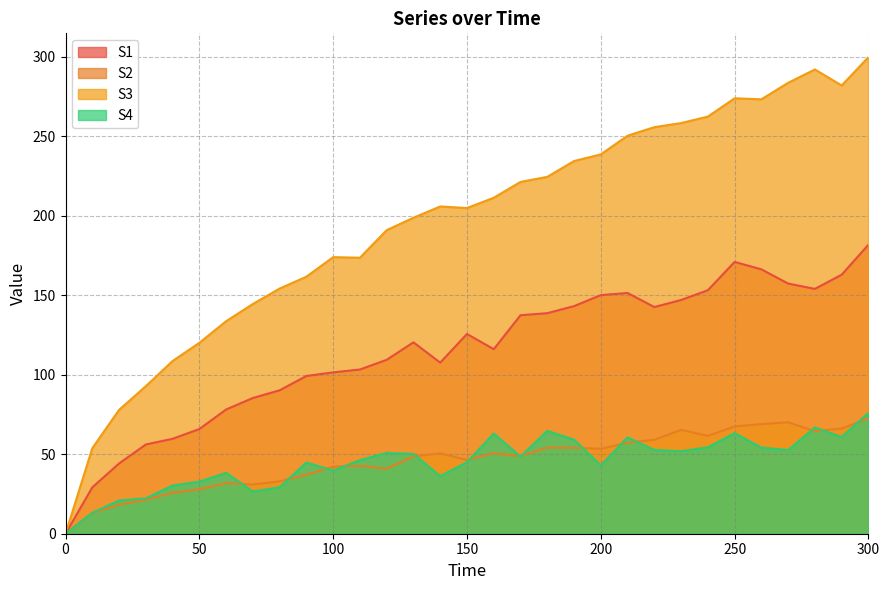

Reading right to left, list all the values displayed in this chart.

S1: 300=181.7	290=162.9	280=153.9	270=157.3	260=166.2	250=170.9	240=153.1	230=147.0	220=142.5	210=151.4	200=150.0	190=143.1	180=138.7	170=137.4	160=116.0	150=125.6	140=107.6	130=120.3	120=109.3	110=103.3	100=101.5	90=99.2	80=90.2	70=85.3	60=78.1	50=65.8	40=59.7	30=56.1	20=44.2	10=29.2	0=0.0
S2: 300=72.6	290=66.1	280=64.4	270=70.1	260=68.9	250=67.5	240=61.5	230=65.3	220=59.1	210=57.2	200=53.4	190=54.0	180=54.2	170=48.9	160=50.6	150=46.3	140=50.6	130=48.6	120=40.9	110=42.7	100=42.2	90=37.1	80=32.9	70=30.9	60=31.8	50=27.9	40=25.7	30=21.3	20=18.3	10=13.0	0=0.0
S3: 300=299.6	290=281.8	280=291.9	270=283.5	260=273.1	250=273.8	240=262.3	230=258.2	220=255.6	210=250.3	200=238.5	190=234.3	180=224.4	170=221.2	160=211.2	150=204.8	140=205.8	130=198.7	120=190.9	110=173.5	100=173.9	90=161.6	80=154.2	70=144.4	60=133.6	50=120.0	40=108.6	30=92.8	20=77.9	10=53.7	0=0.0
S4: 300=76.0	290=60.8	280=66.8	270=52.6	260=54.2	250=63.2	240=54.4	230=51.9	220=52.7	210=60.6	200=43.0	190=59.1	180=64.7	170=48.5	160=63.0	150=44.9	140=36.2	130=50.2	120=50.8	110=46.3	100=39.7	90=44.8	80=29.2	70=26.5	60=38.3	50=32.7	40=30.3	30=22.2	20=20.9	10=13.2	0=0.0